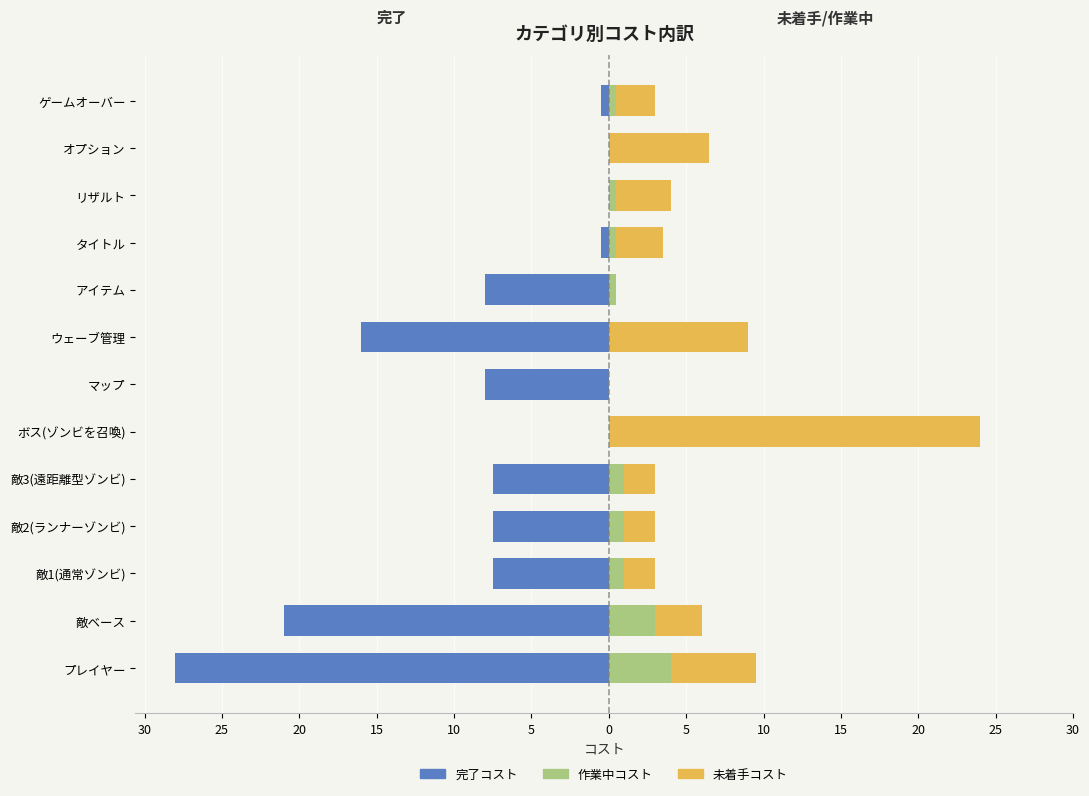

What is the highest value of the 作業中コスト series?

4.0